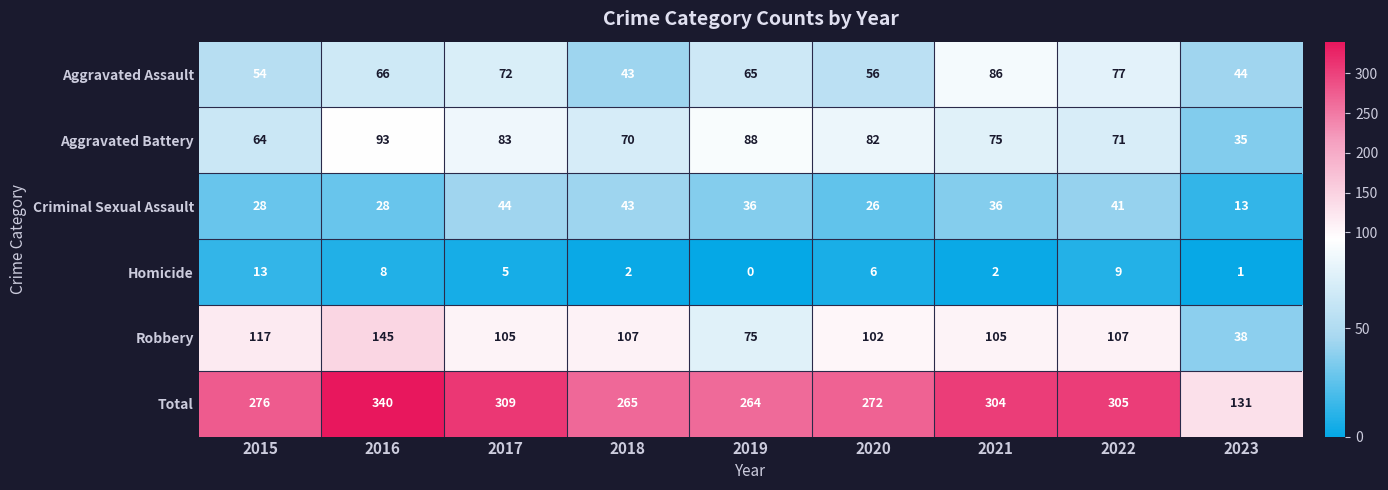

How many data points does each series have?

9